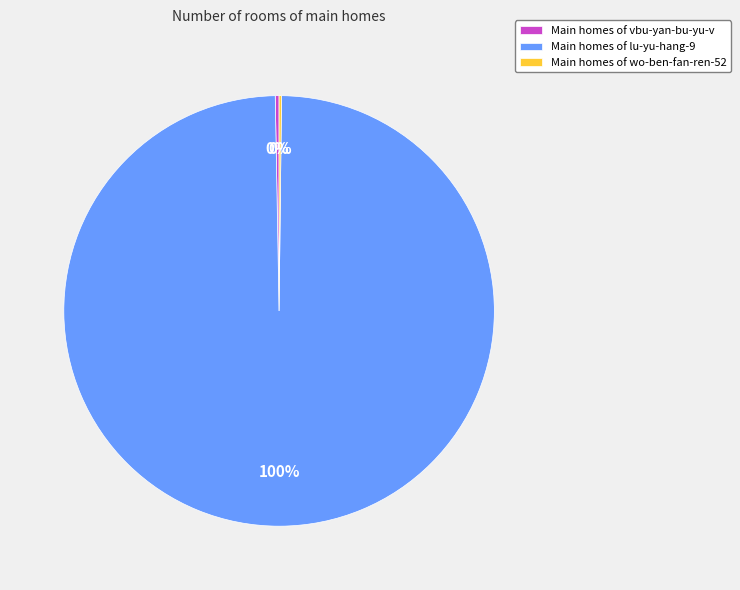

Is there a majority slice in this chart?

Yes